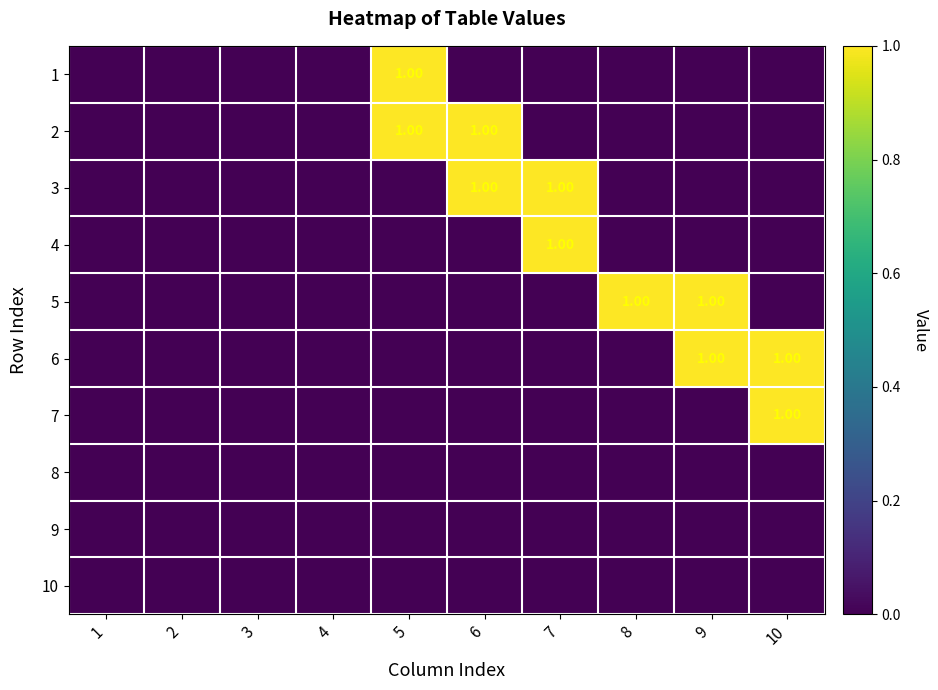

Count the number of categories in the chart.

10